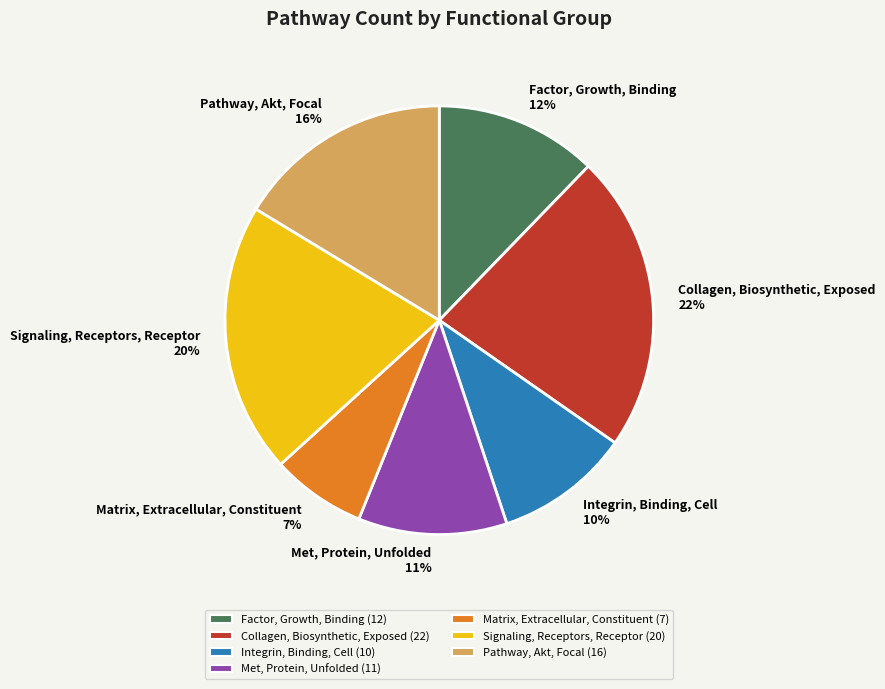

To the nearest percent, what is the combined percentage of Pathway, Akt, Focal and Factor, Growth, Binding?

29%